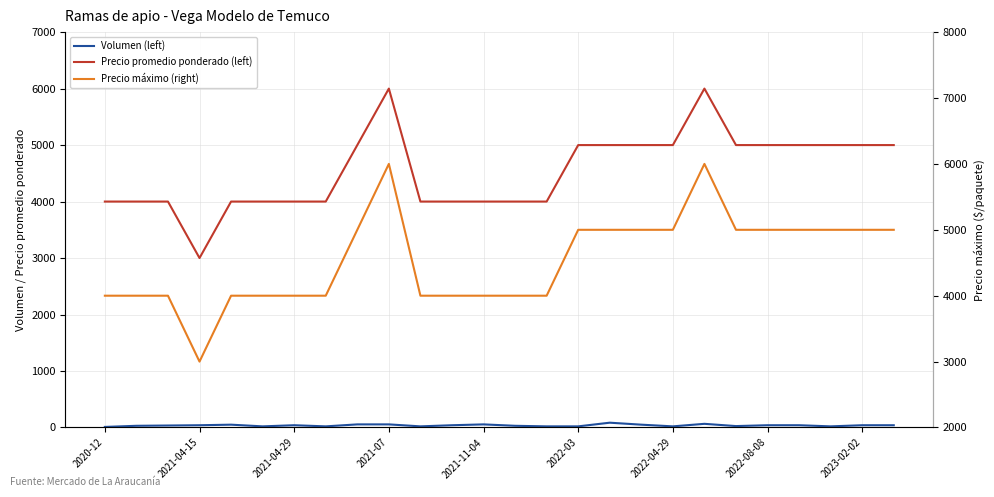

Between 2021-11-04 and 2023-02-02, which is larger?

2023-02-02